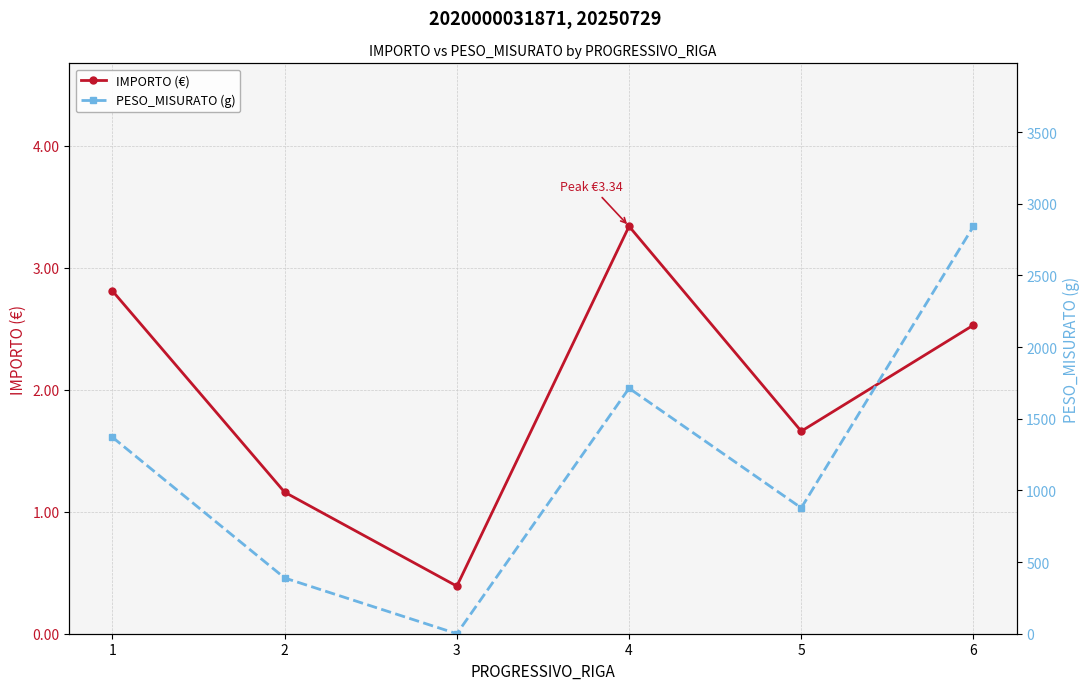

How many values in the IMPORTO (€) series are below 2?

3